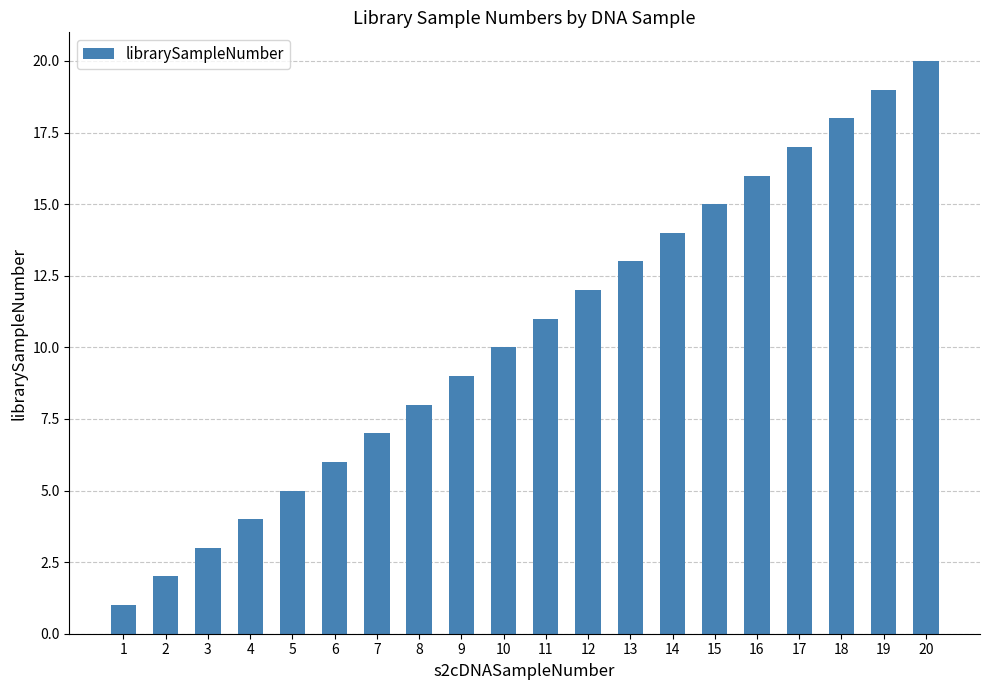

What is the difference between the second highest and second lowest values?

17